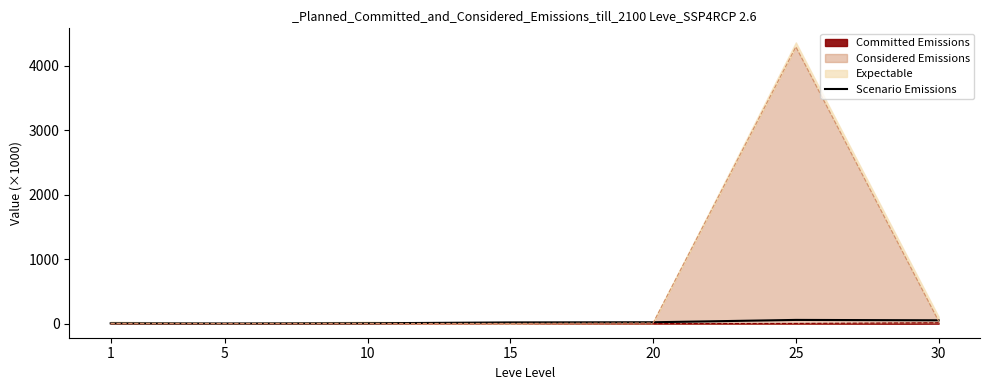

What is the ratio of the value at 1 to the value at 30?

0.1